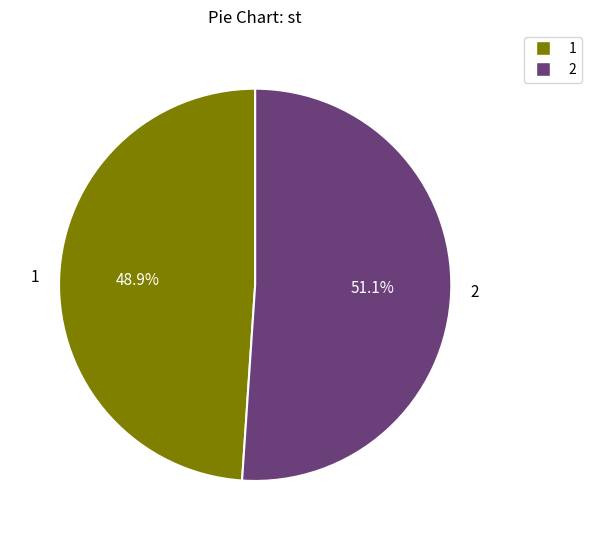

How many segments does this pie chart have?

2